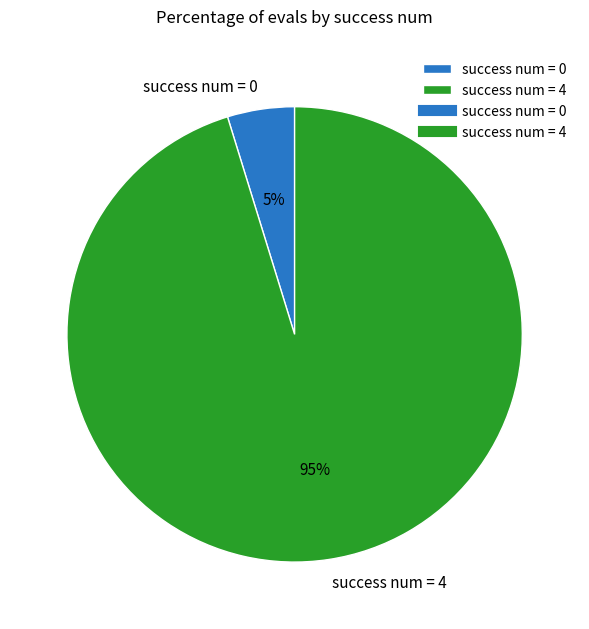

Between success num = 0 and success num = 4, which is larger?

success num = 4